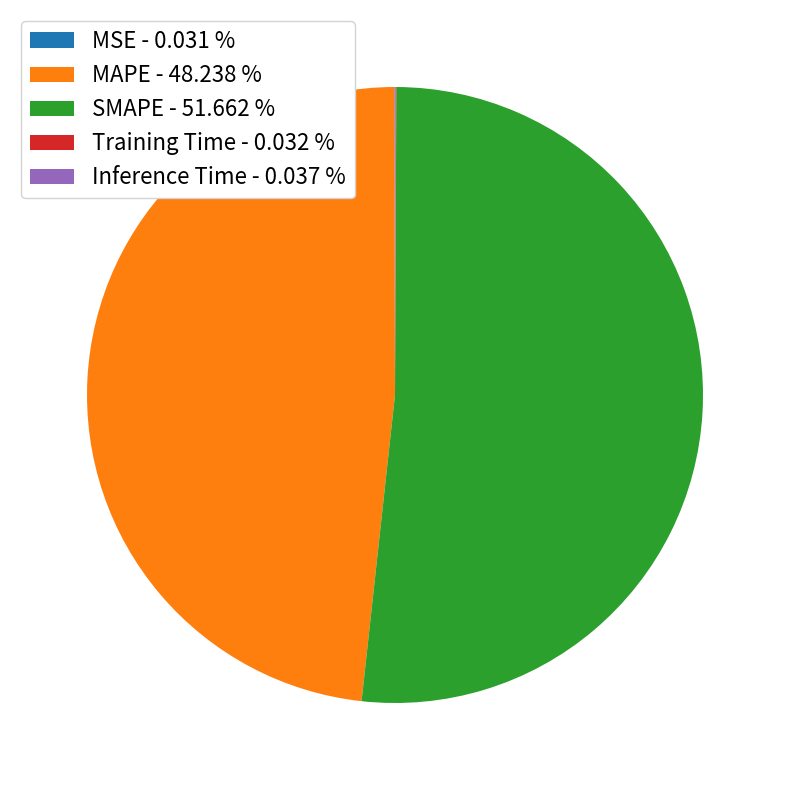

Is there a majority slice in this chart?

Yes